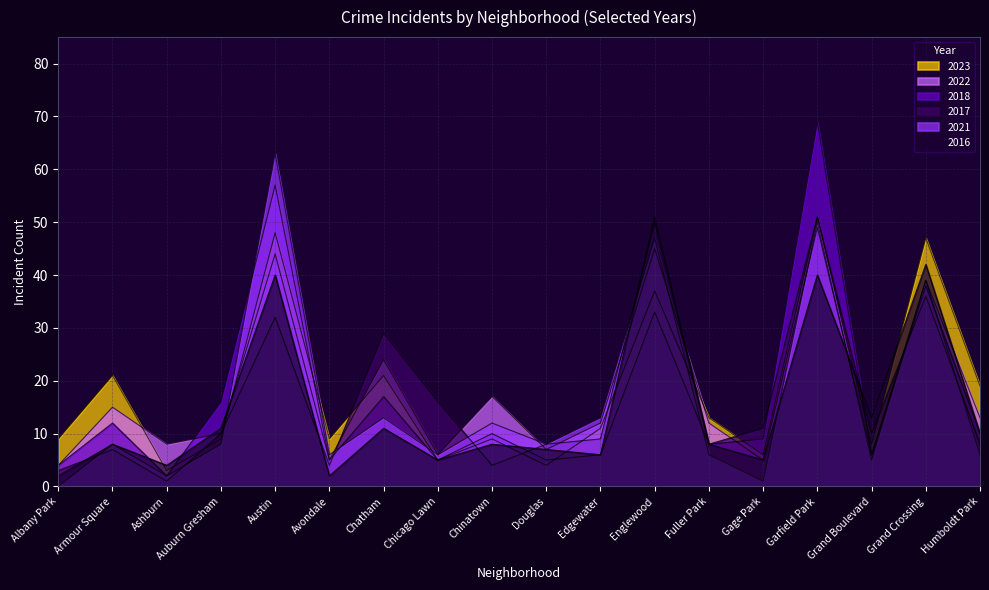

At how many categories does at least one series exceed 65?

1